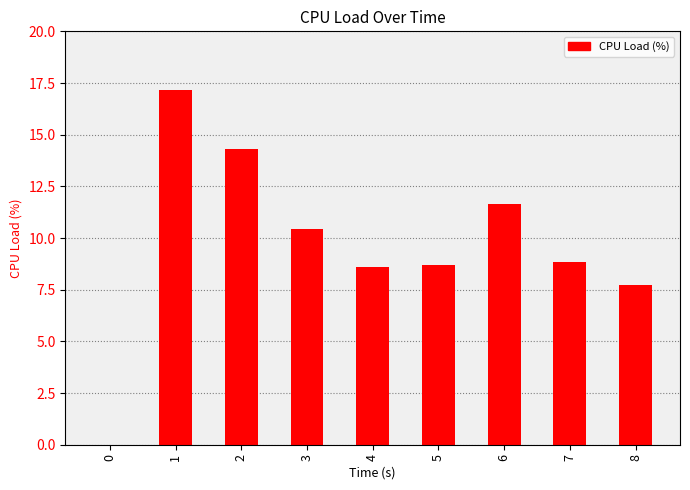

The value at 3 is 14.0. True or false?

False